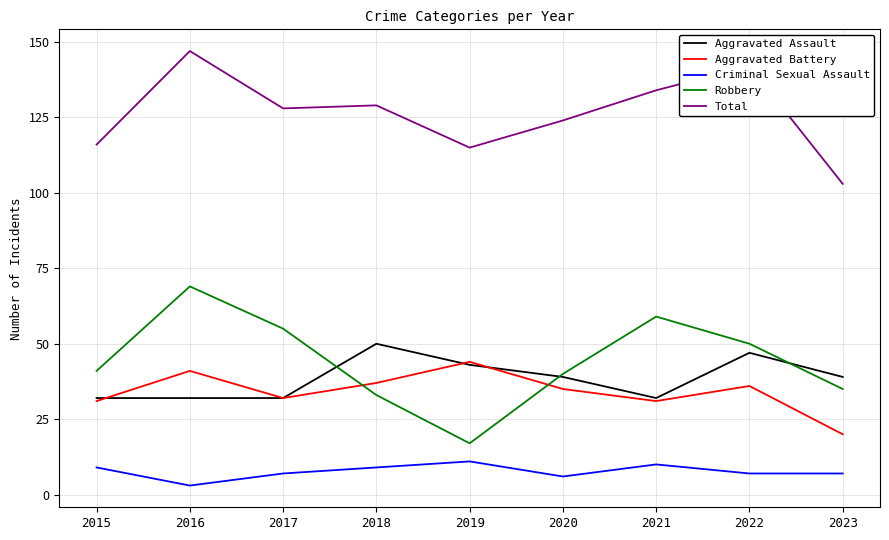

What is the total value across all series at 2021?

266